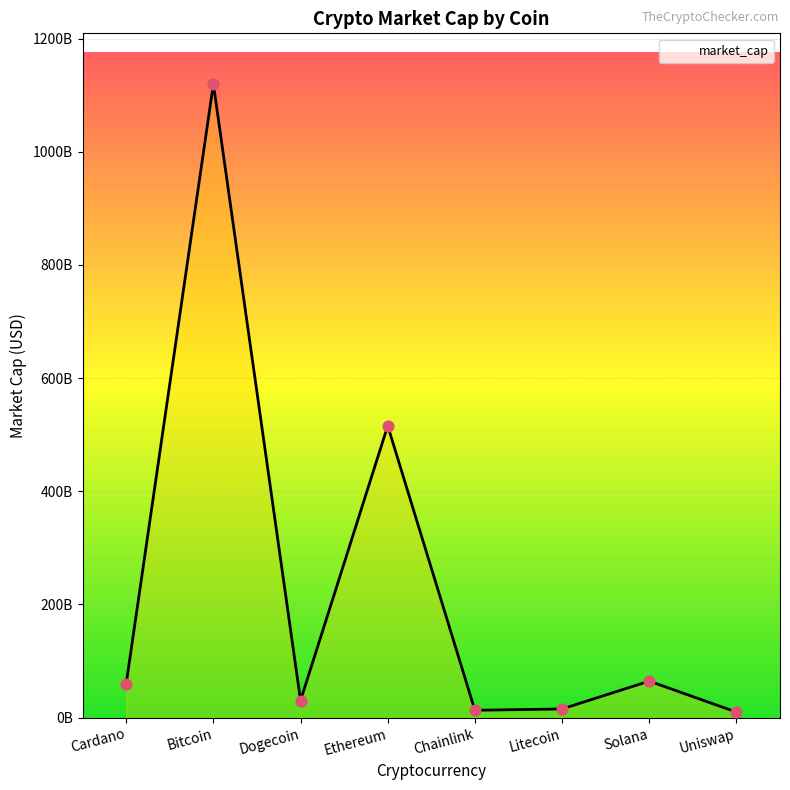

What is the ratio of the value at Ethereum to the value at Dogecoin?

17.0